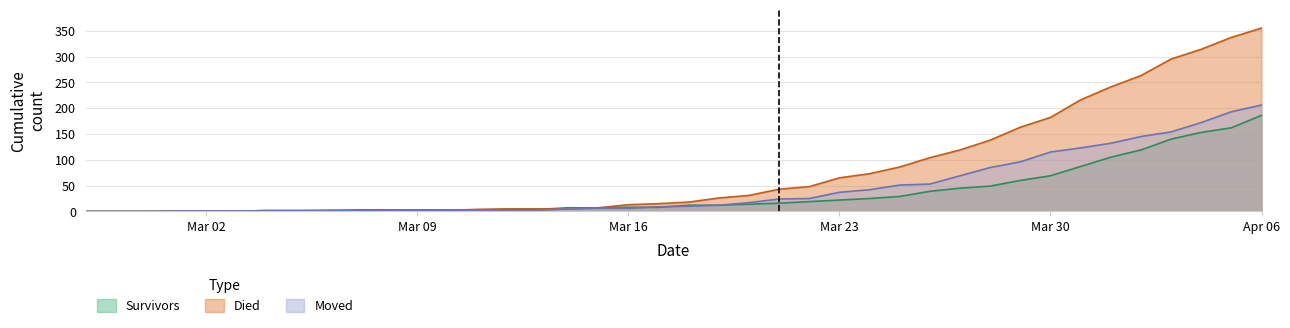

At how many categories does at least one series exceed 303?

3